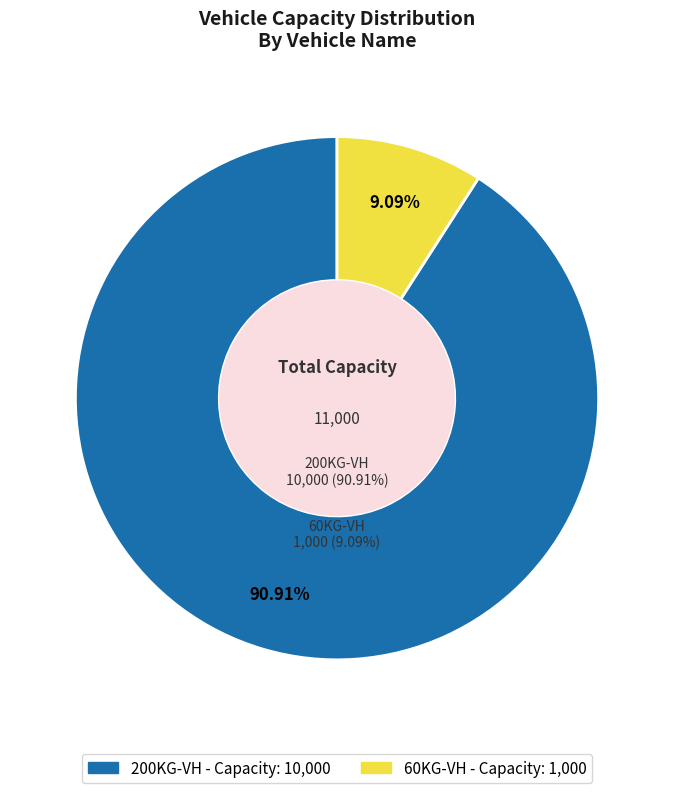

What is the ratio of the value at 200KG-VH to the value at 60KG-VH?

10.0